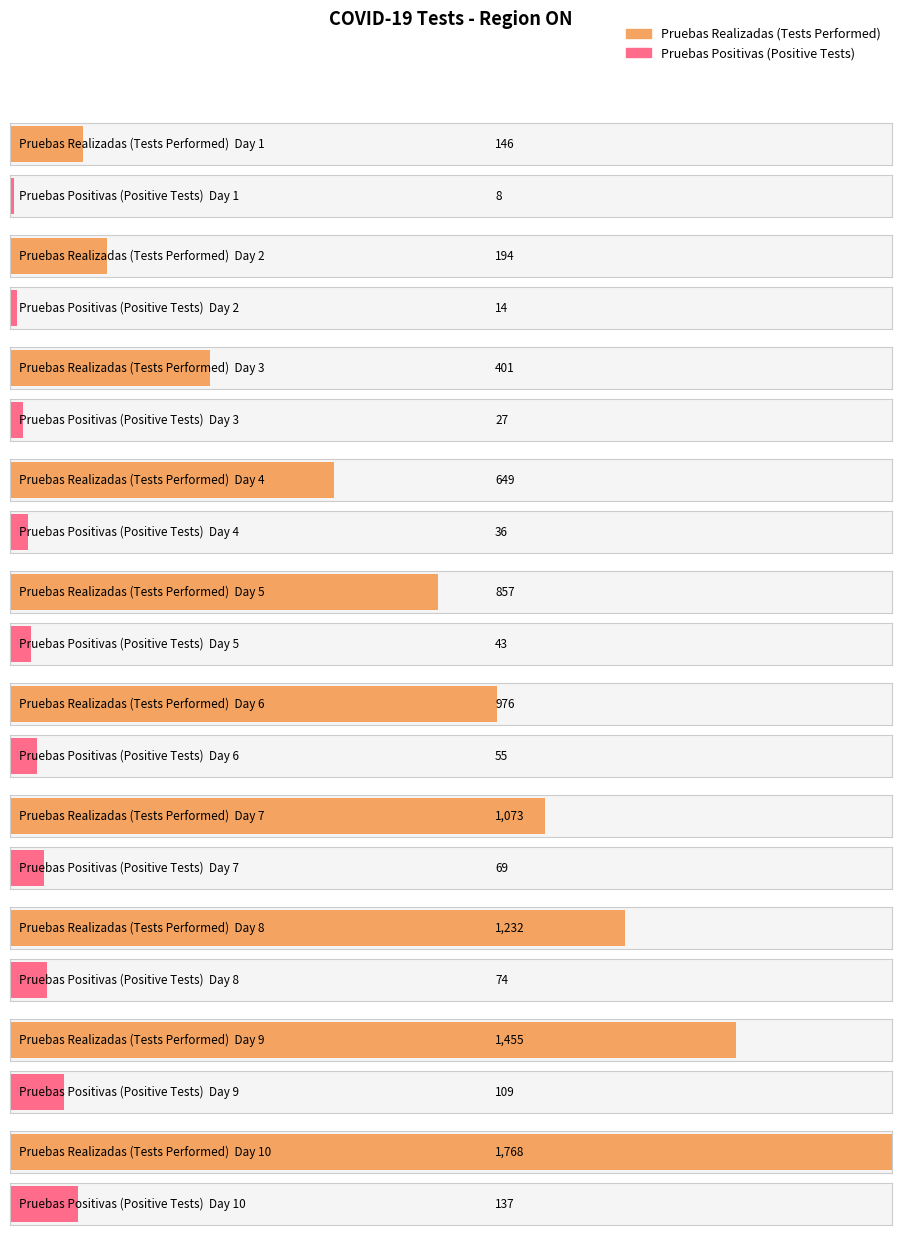

List the series in order of their peak value, highest first.

Pruebas Realizadas, Pruebas Positivas